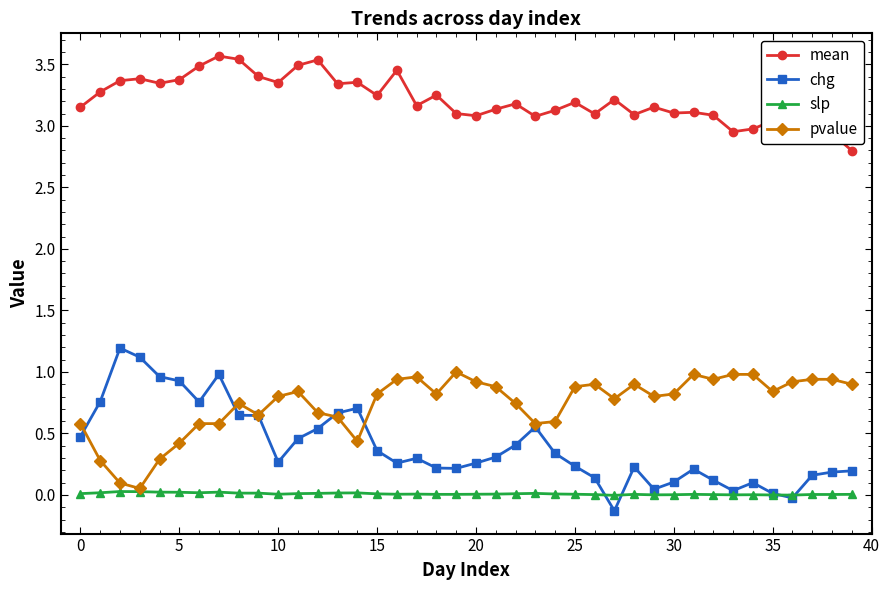

After their last crossing, which series has the higher values: slp or chg?

chg